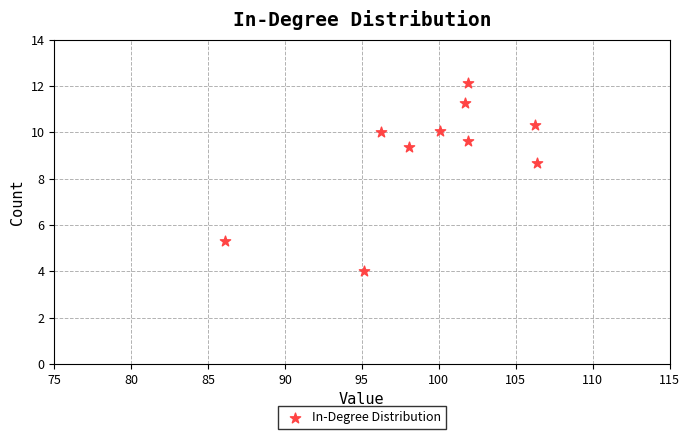

What is the average Y value?

9.1